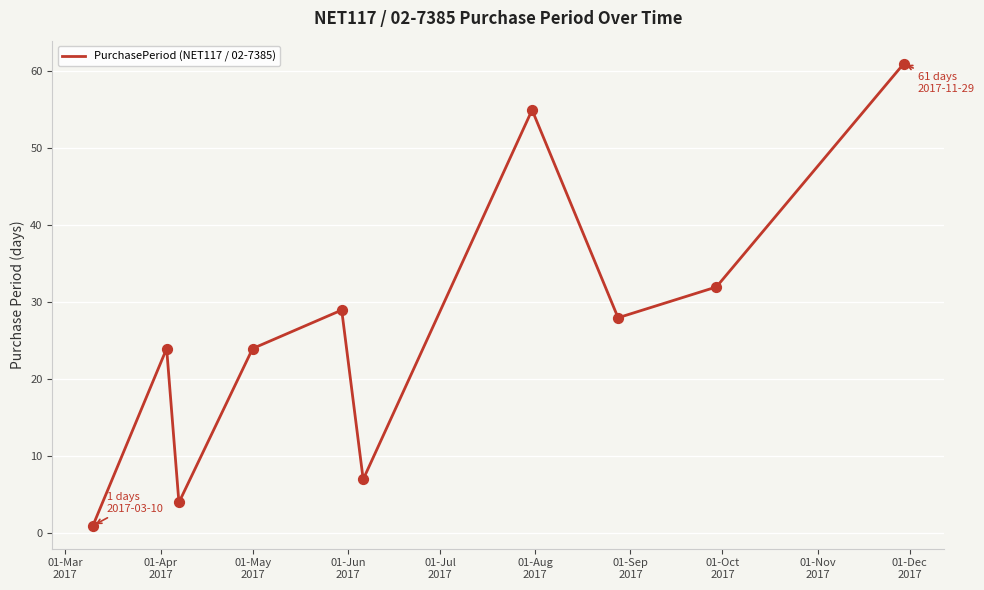

What is the greatest value displayed?

61